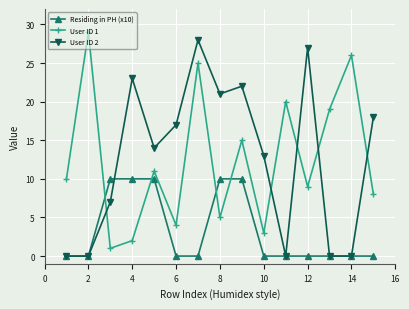

True or false: User ID 1 and User ID 2 cross at least once.

True